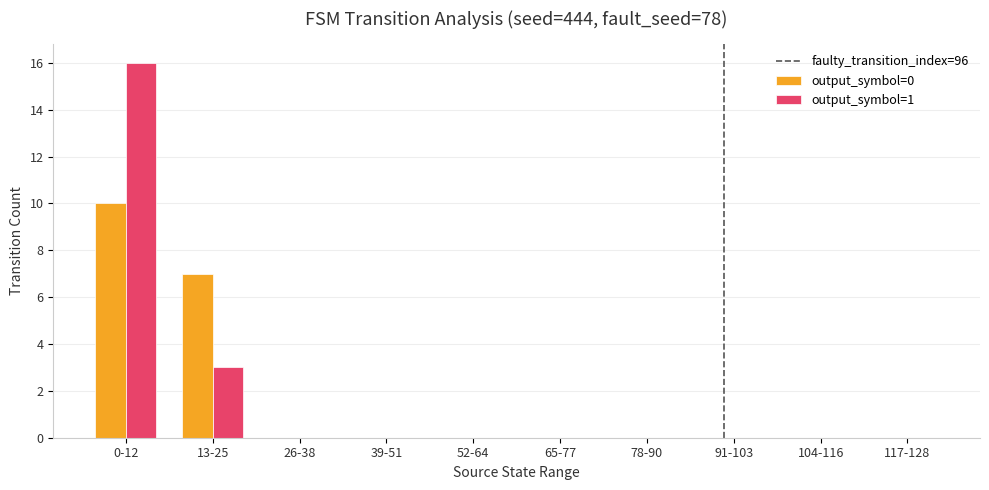

Does the chart contain stacked bars?

No